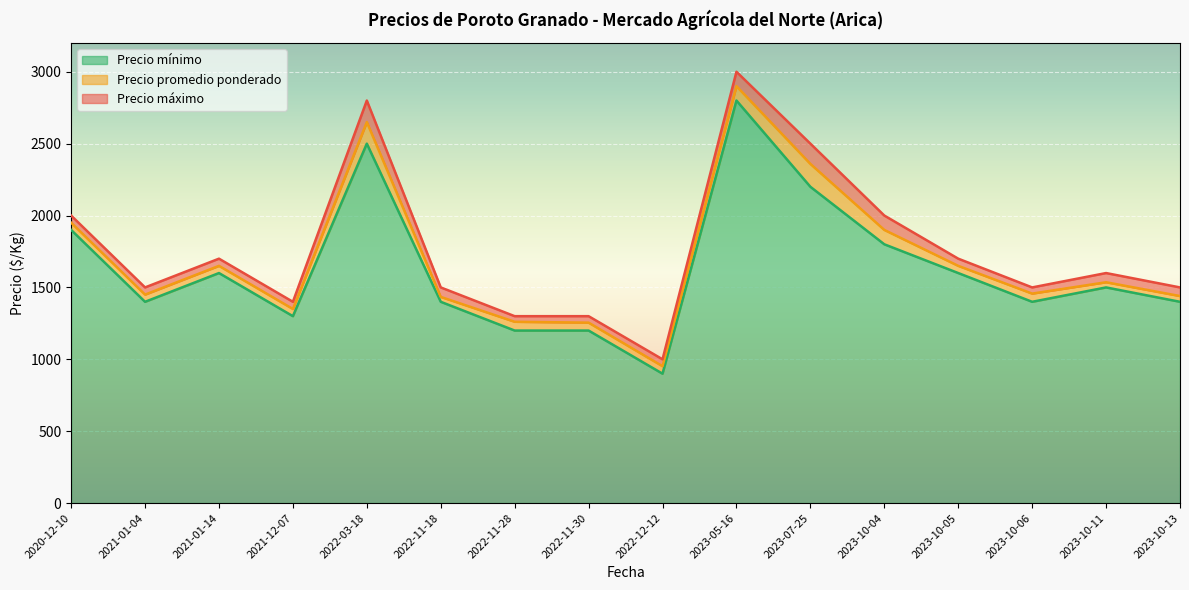

At which label does Precio mínimo reach its minimum?

2022-12-12